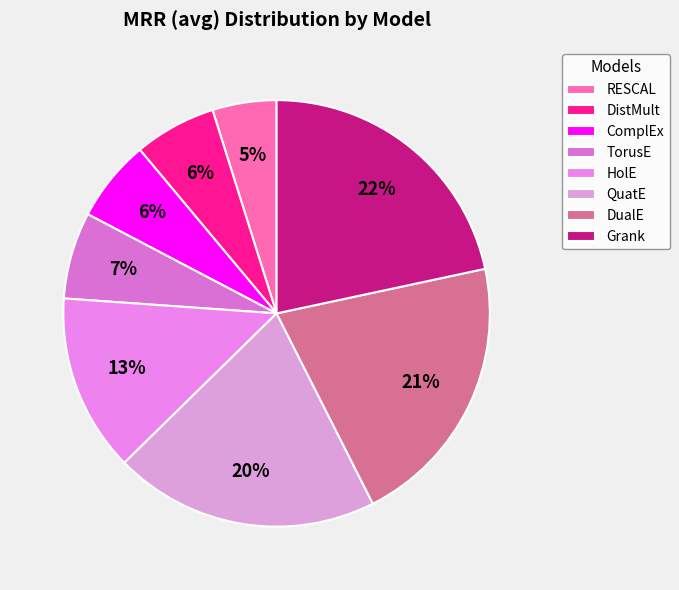

Does QuatE account for over 50% of the chart?

No